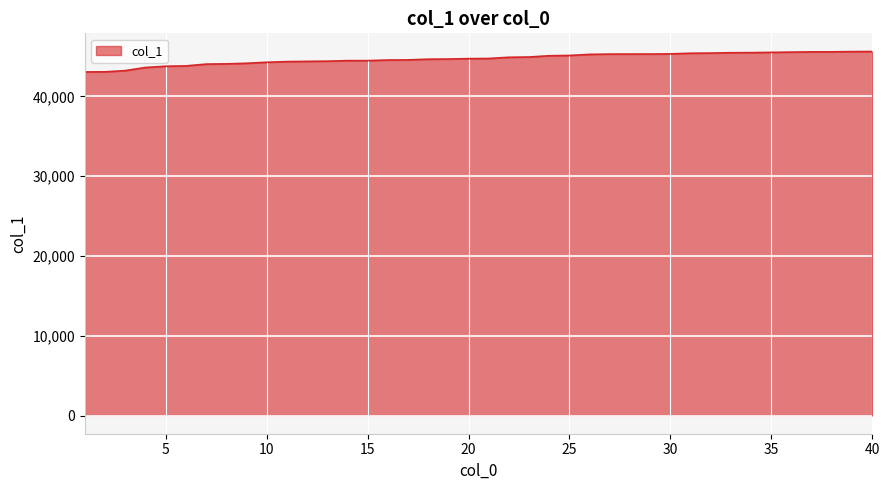

What is the minimum value shown in the chart?

43063